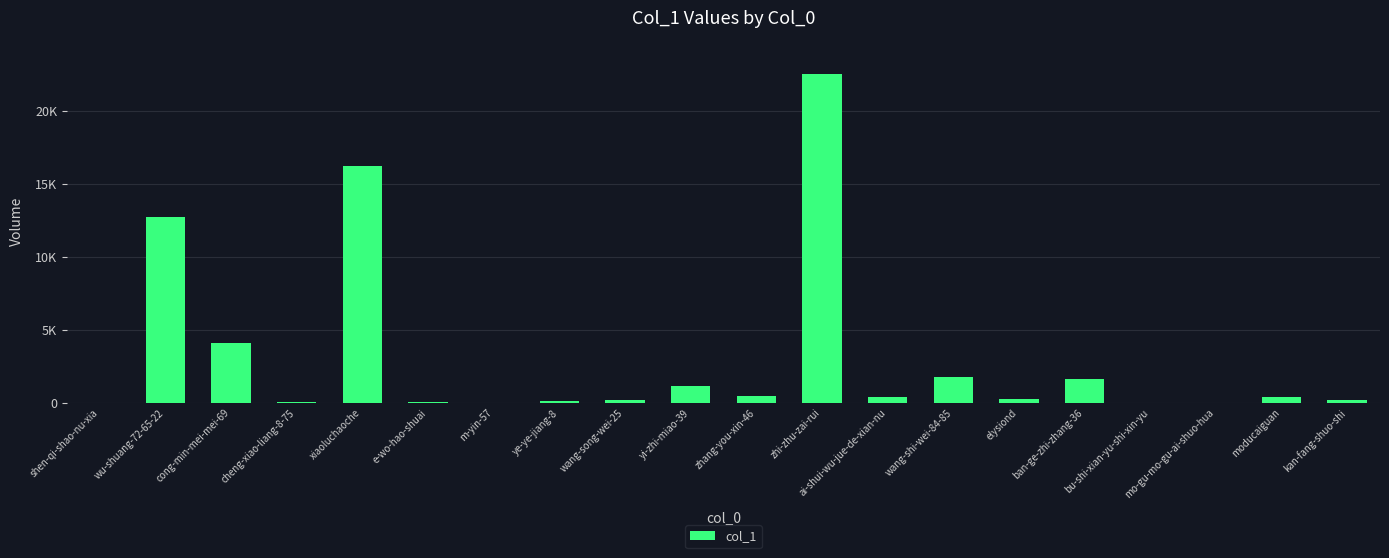

Reading left to right, extract all data points from this chart.

shen-qi-shao-nu-xia=19	wu-shuang-72-65-22=12742	cong-min-mei-mei-69=4094	cheng-xiao-liang-8-75=29	xiaoluchaoche=16235	e-wo-hao-shuai=38	m-yin-57=6	ye-ye-jiang-8=96	wang-song-wei-25=198	yi-zhi-miao-39=1182	zhang-you-xin-46=439	zhi-zhu-zai-rui=22579	ai-shui-wu-jue-de-xian-nu=397	wang-shi-wei-84-85=1771	elysiond=241	ban-ge-zhi-zhang-36=1644	bu-shi-xian-yu-shi-xin-yu=8	mo-gu-mo-gu-ai-shuo-hua=11	moducaiguan=402	kan-fang-shuo-shi=167